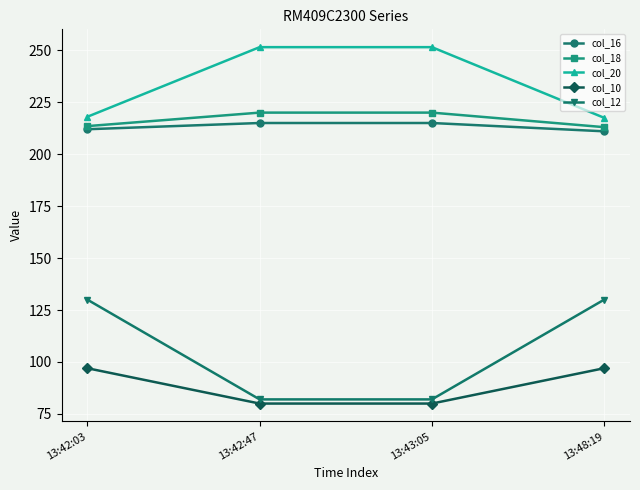

What is the label of the 3rd point from the left?

13:43:05